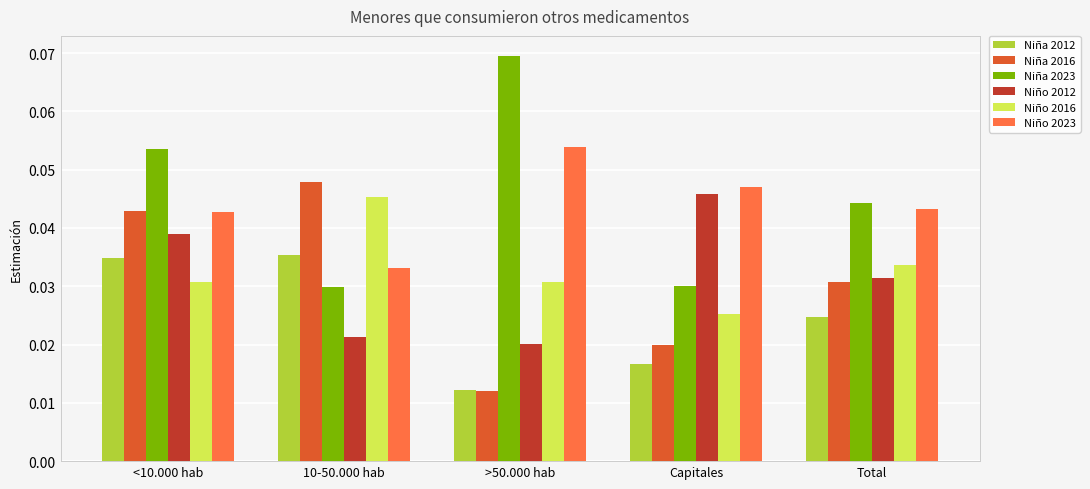

Which category has the highest value in the Niño 2023 series?

>50.000 hab